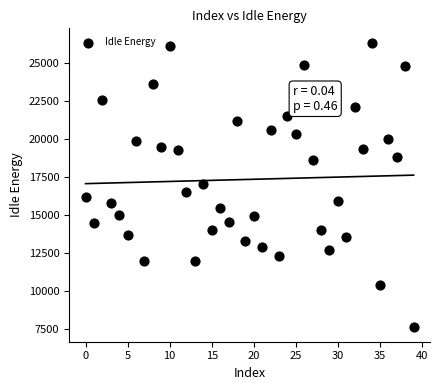

What is the range of Y values (max minus min)?

18729.9